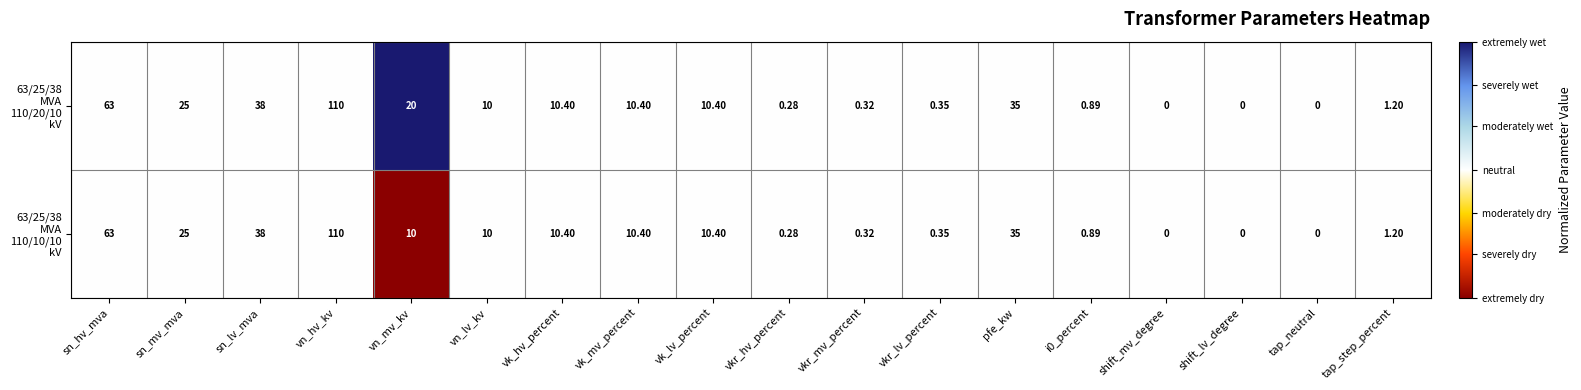

Count the number of data series in this chart.

2